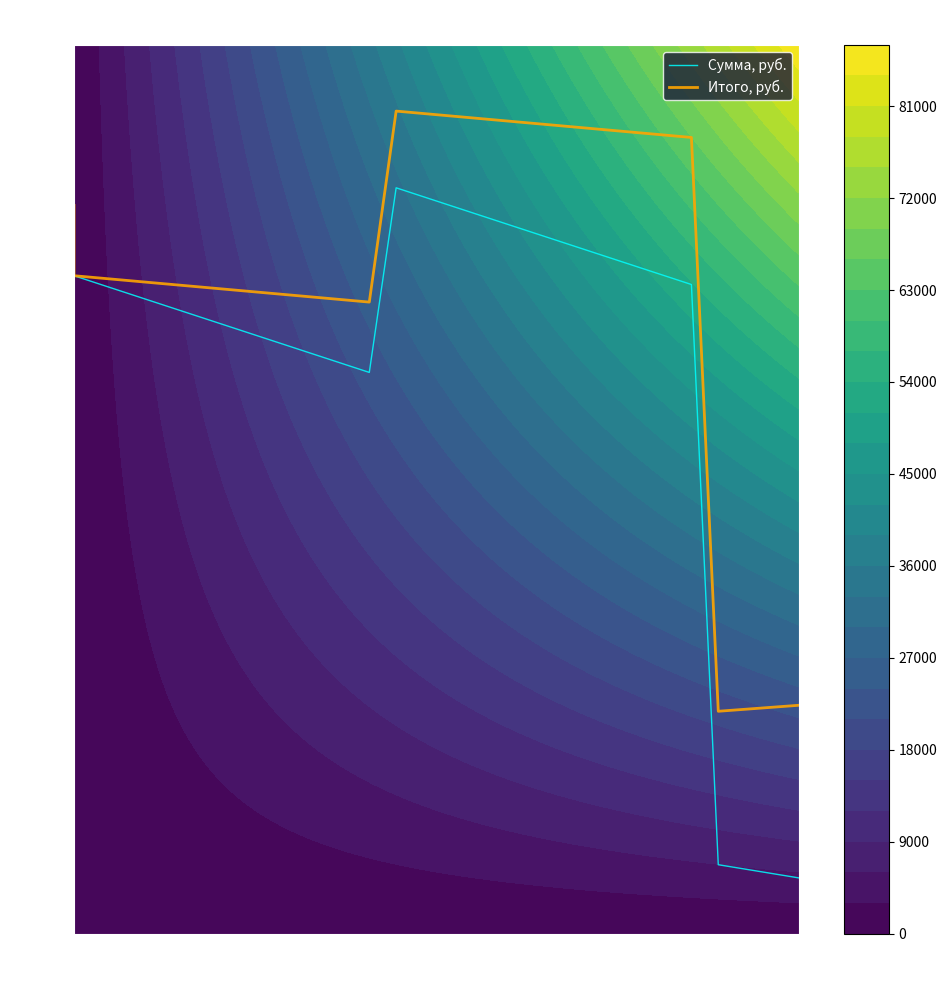

True or false: Итого, руб. and Сумма, руб. cross at least once.

False